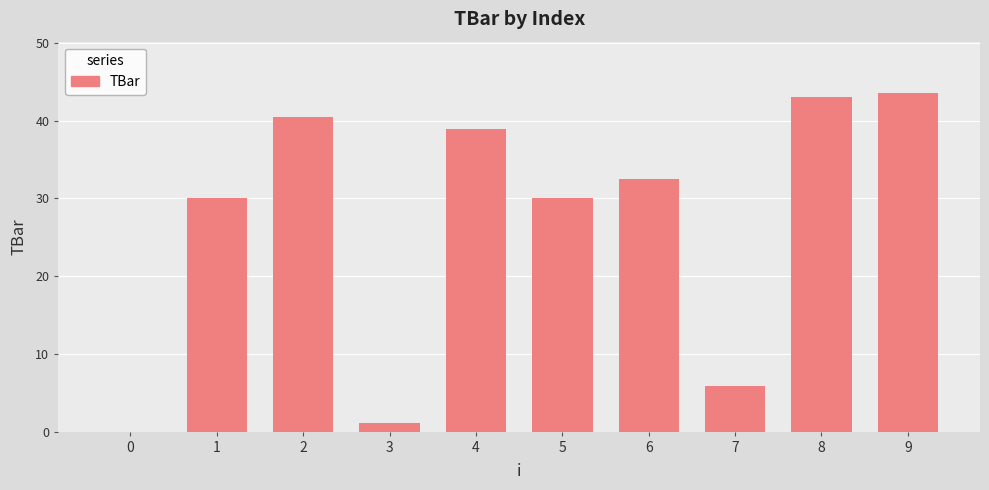

What is the sum of all values?

265.7